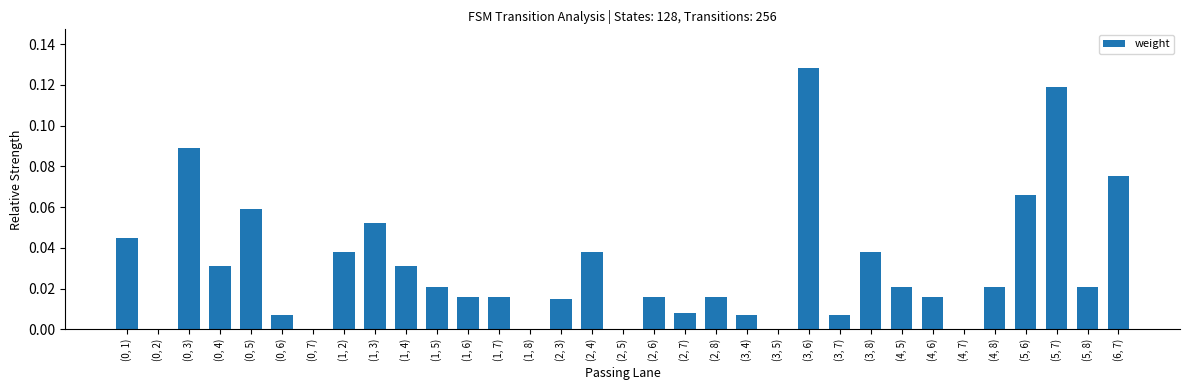

What is the sum of all values?

1.0